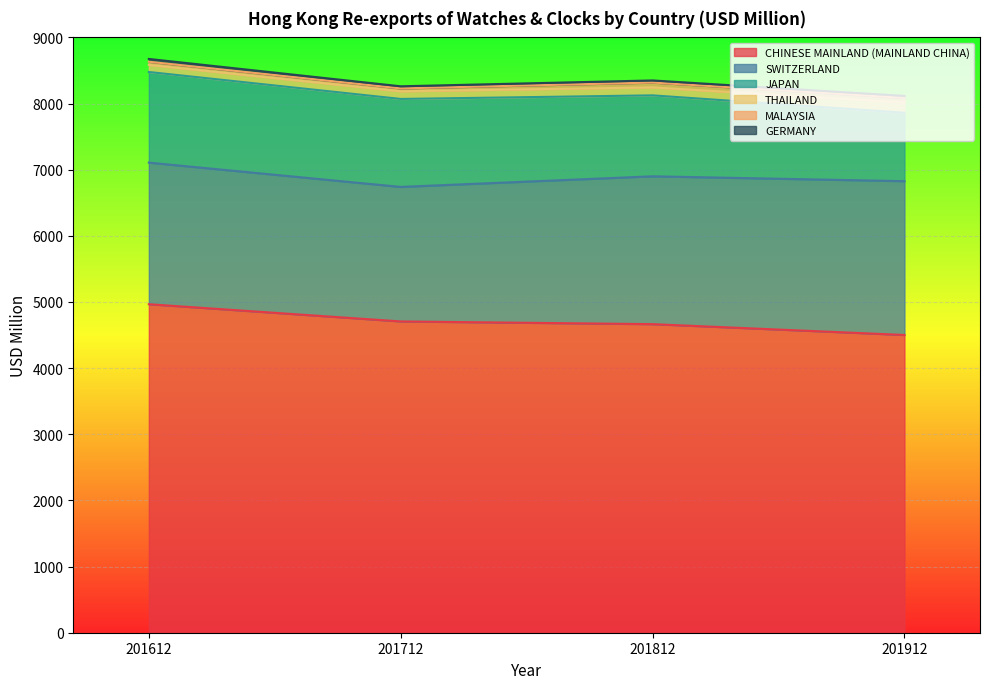

True or false: GERMANY and SWITZERLAND cross at least once.

False